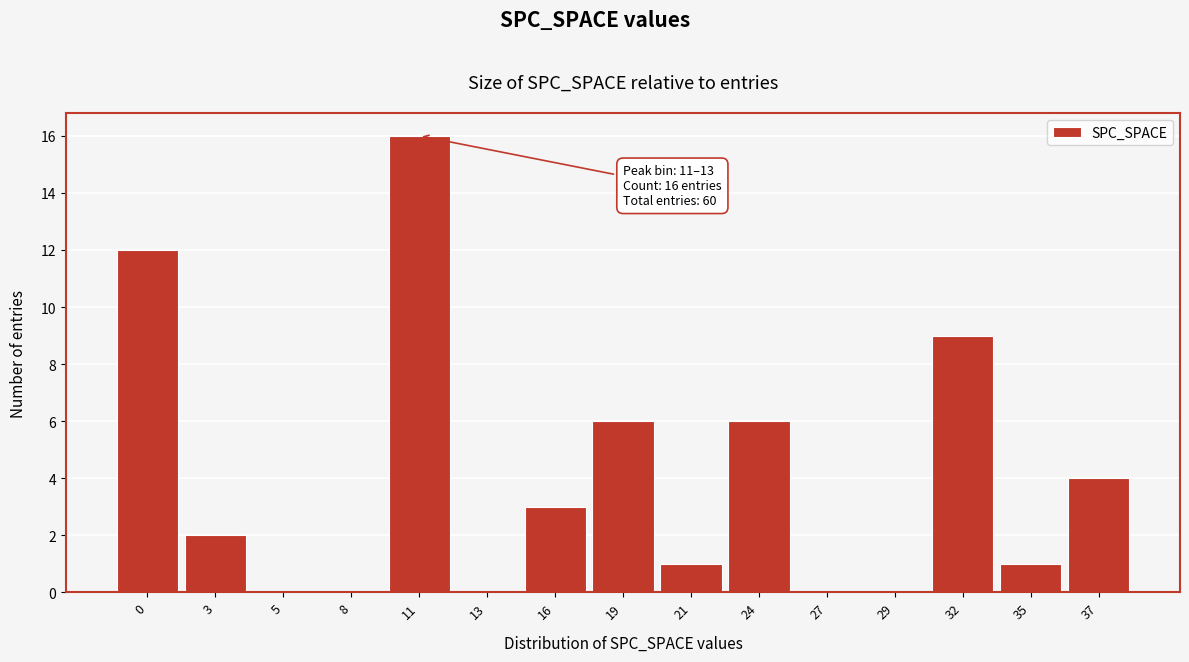

Reading left to right, list all the values displayed in this chart.

0=12	3=2	5=0	8=0	11=16	13=0	16=3	19=6	21=1	24=6	27=0	29=0	32=9	35=1	37=4